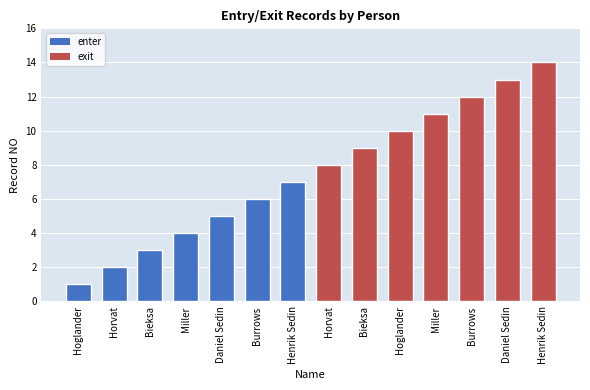

Is it true that the value at Horvat is 3?

False